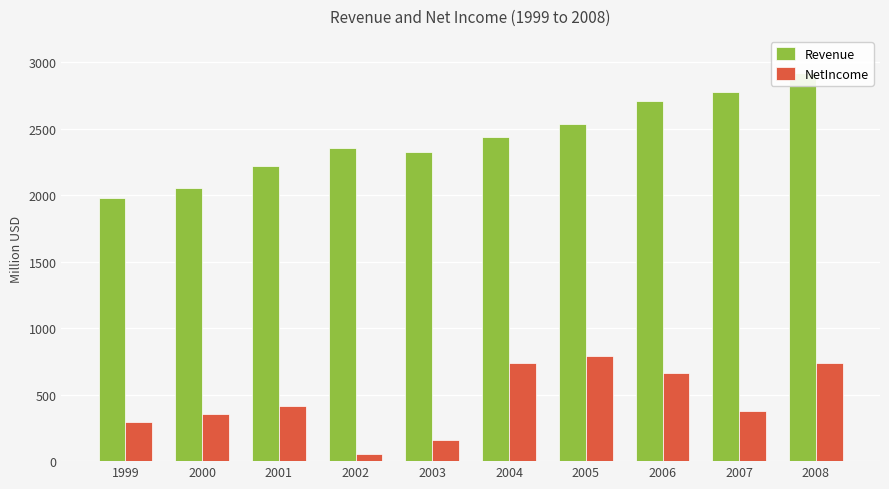

Rank the series by their maximum value, from lowest to highest.

NetIncome, Revenue